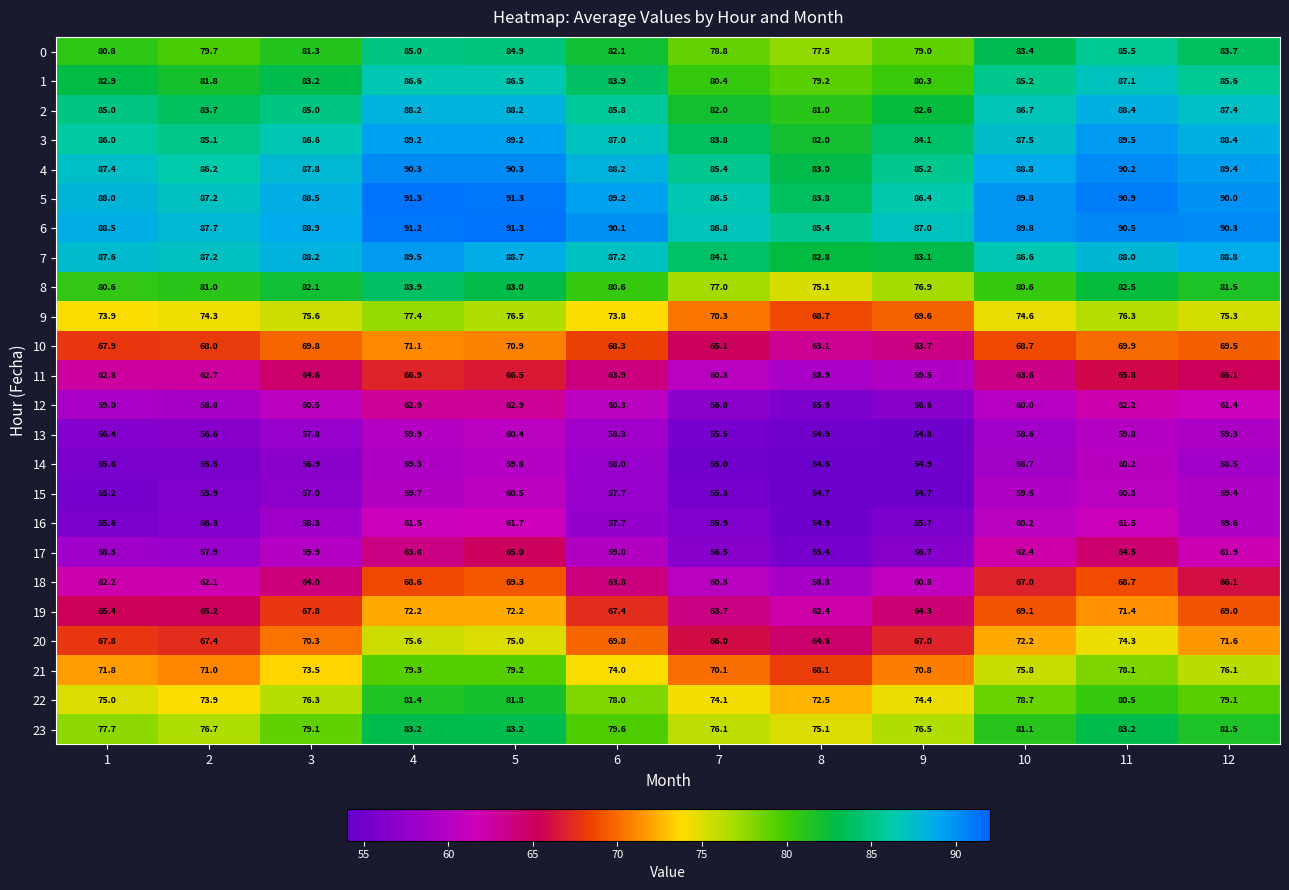

How many distinct data groups are displayed?

24